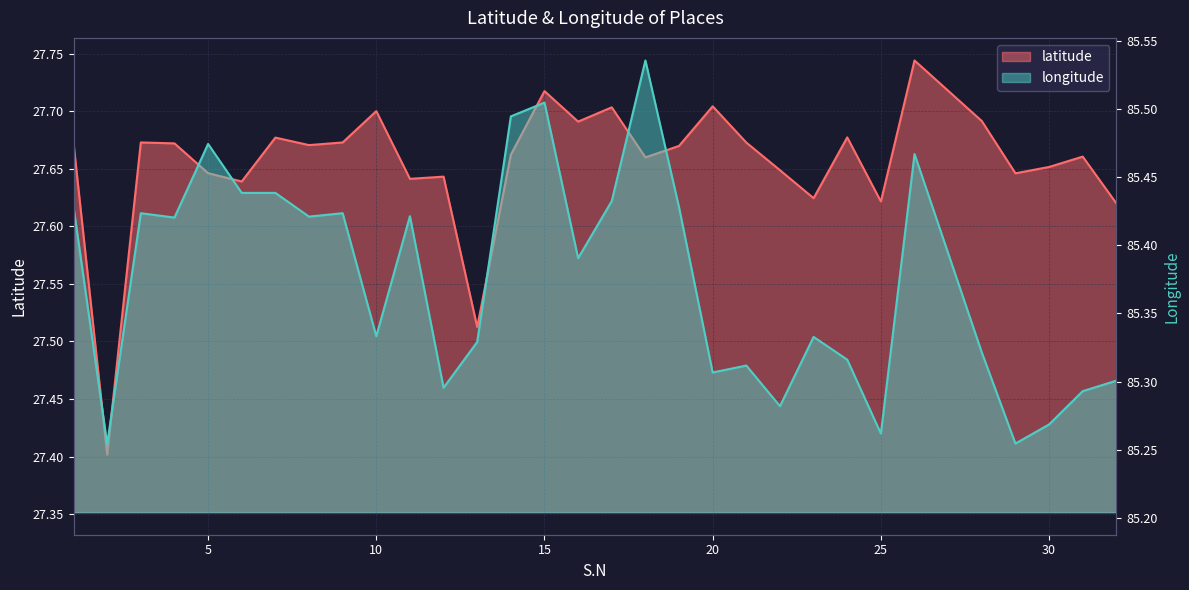

Which category has the lowest value in the longitude series?

2